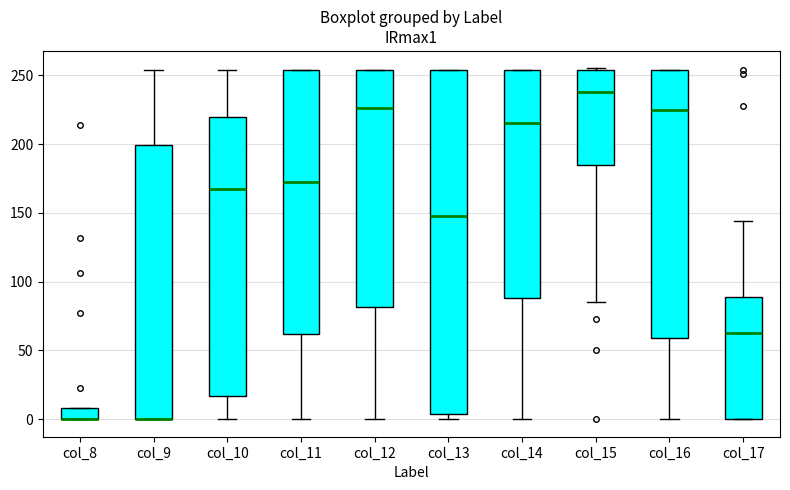

Which box is the tallest, from its lower edge to its upper edge?

col_13